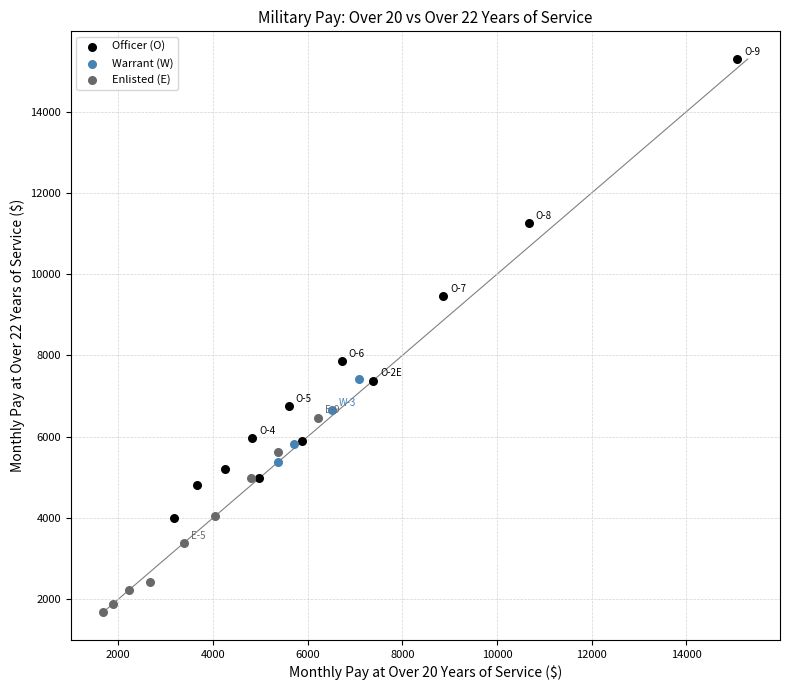

Which series contains the highest Y value?

Officer (O)